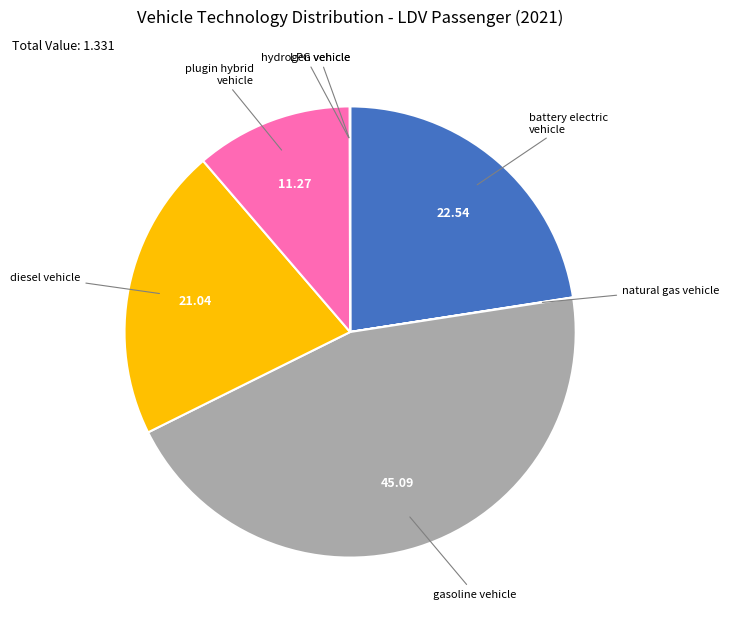

Is there a majority slice in this chart?

No